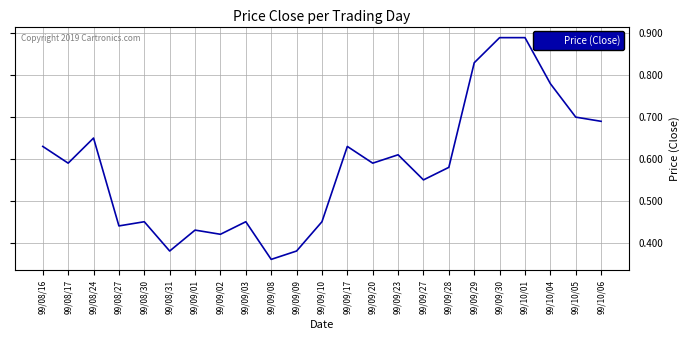

Is it true that the value at 99/09/03 is 0.2?

False